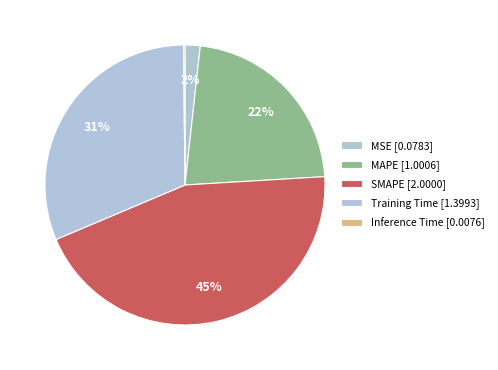

The Training Time slice represents 31% of the pie. True or false?

True